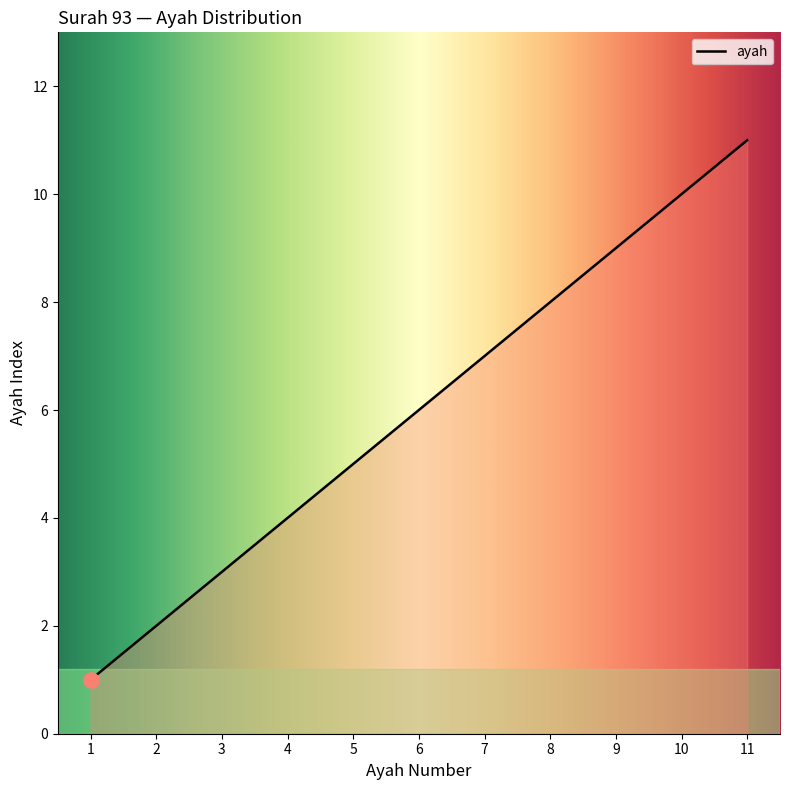

What is the change in value from 4 to 5?

+1